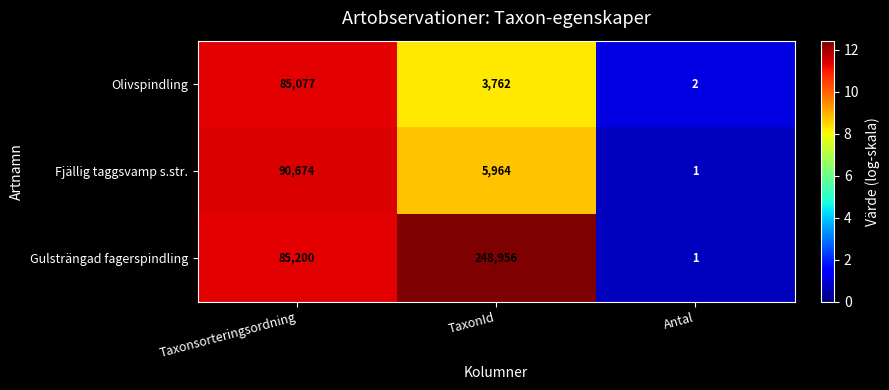

List the series in order of their peak value, highest first.

Gulsträngad fagerspindling, Fjällig taggsvamp s.str., Olivspindling